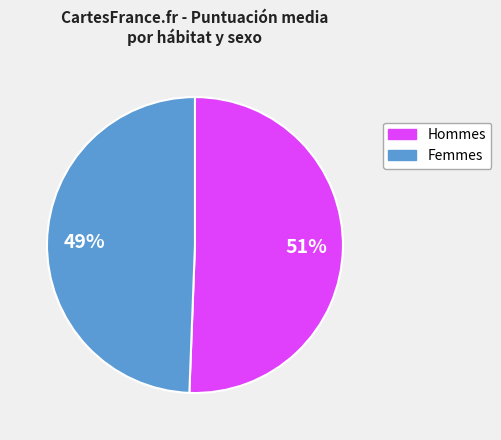

Approximately how many times larger is the value at Femmes compared to Hommes?

1.0